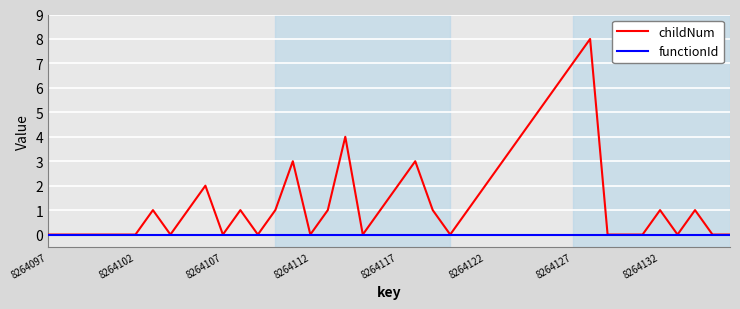

Rank the series by their maximum value, from highest to lowest.

childNum, functionId